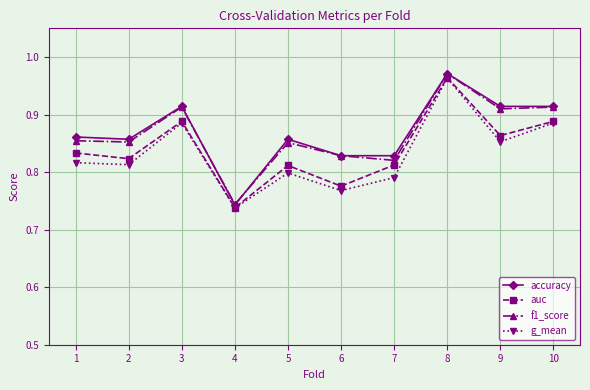

In auc, how many points are higher than both neighbors (excluding endpoints)?

3